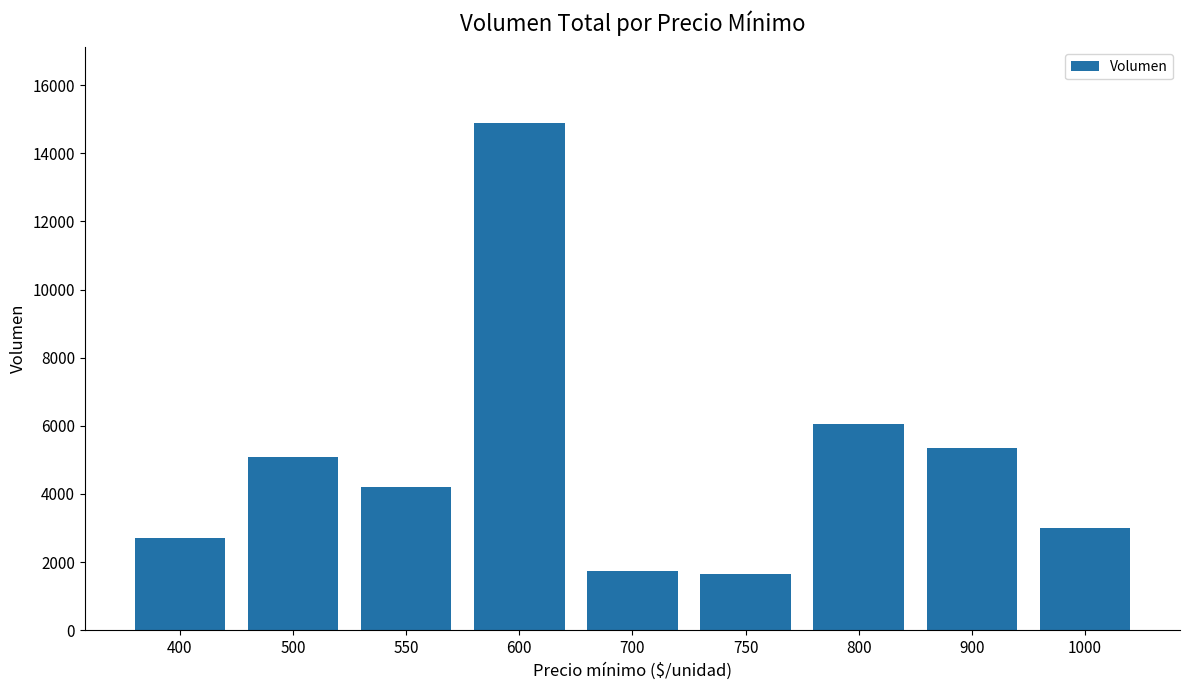

What is the value of the 1st bar from the left?

2700